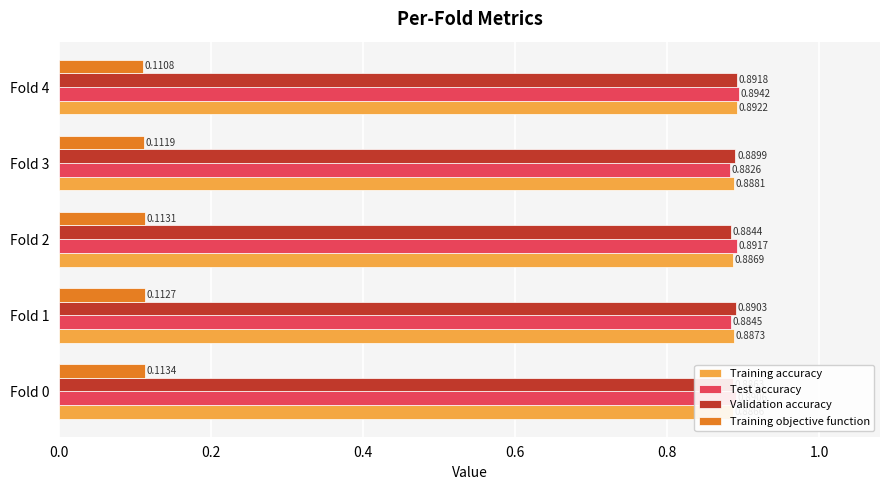

What is the sum of all Training objective function values?

0.6